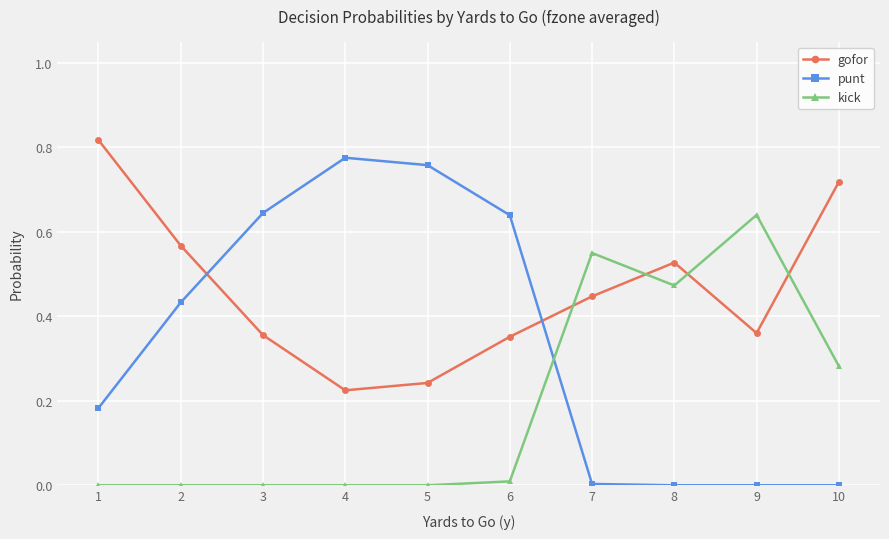

True or false: kick has more than 1 points higher than both neighbors.

True